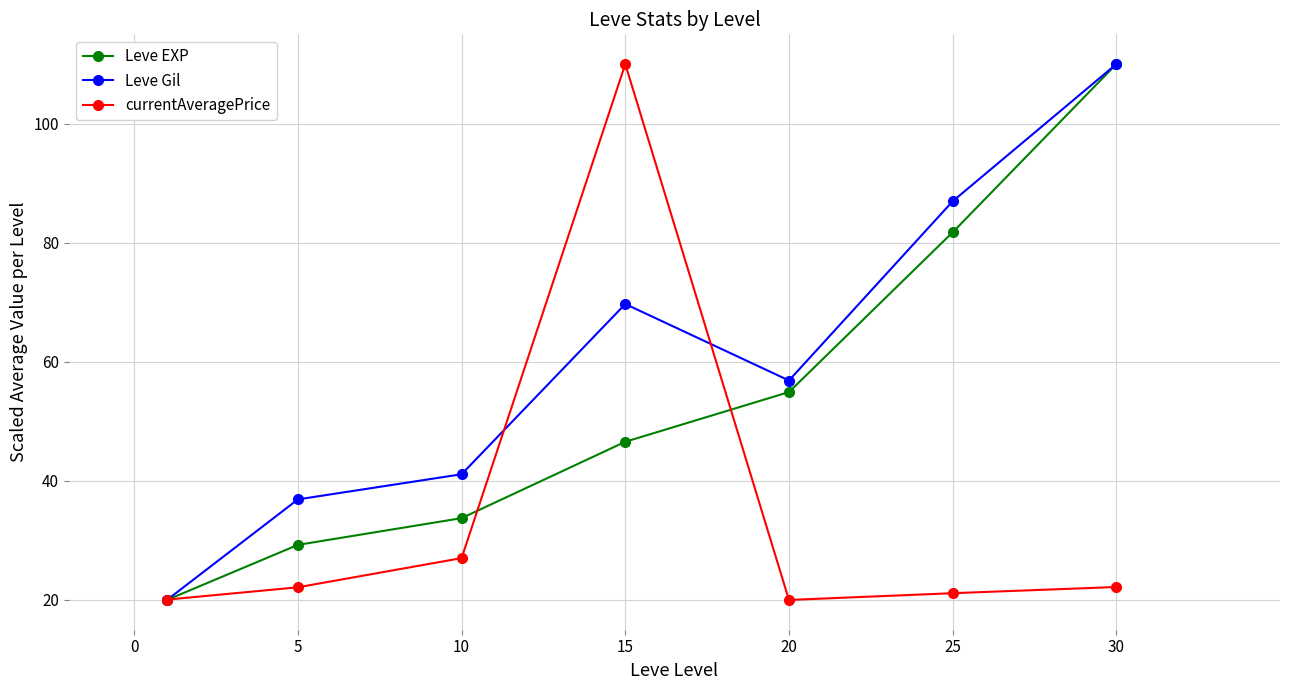

True or false: Leve Gil has more than 0 points higher than both neighbors.

True